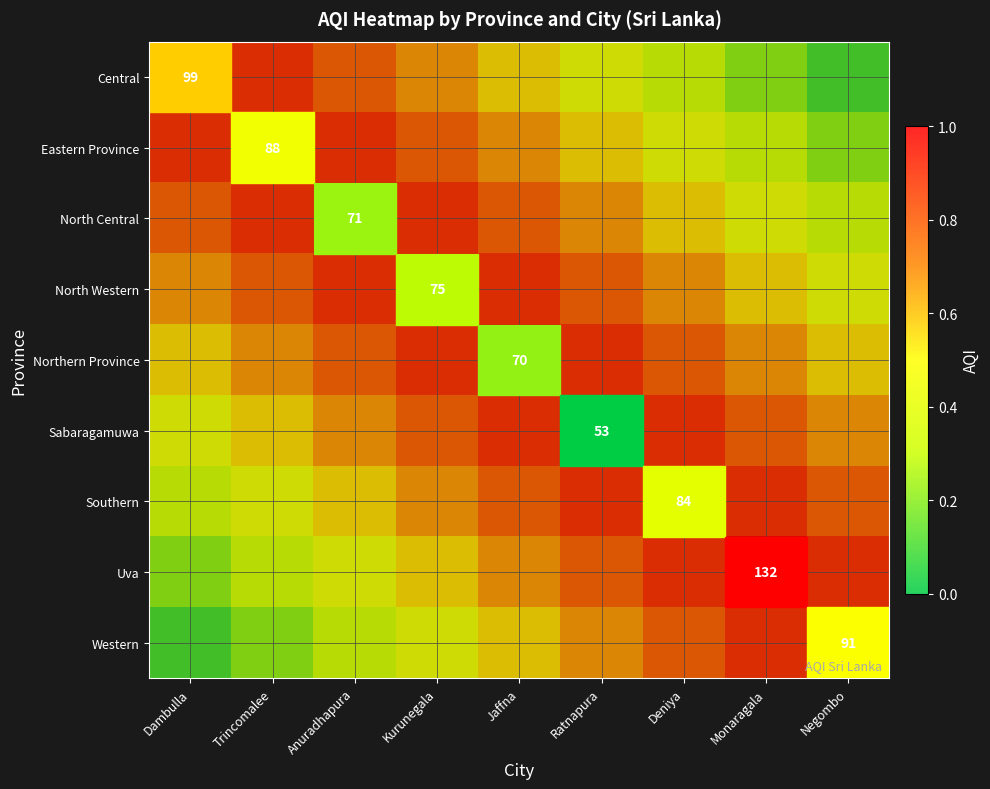

The Uva series shows 0.2 at Anuradhapura. True or false?

False